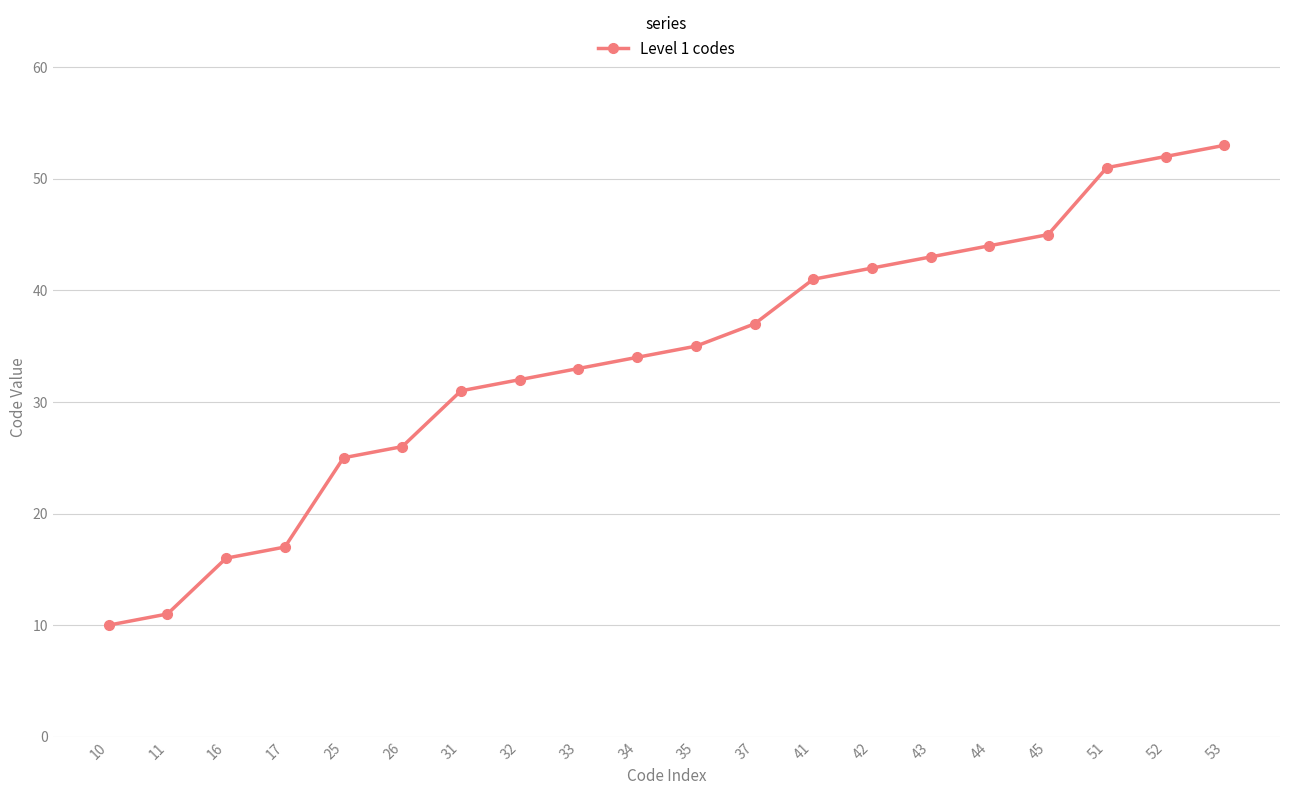

Is it true that the value at 51 is 86?

False